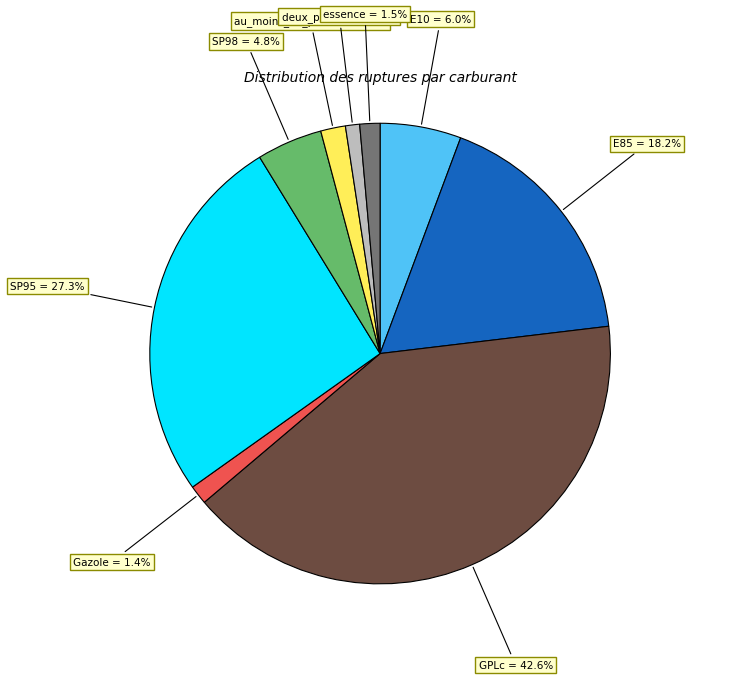

What is the ratio of the value at Gazole to the value at E85?

0.1